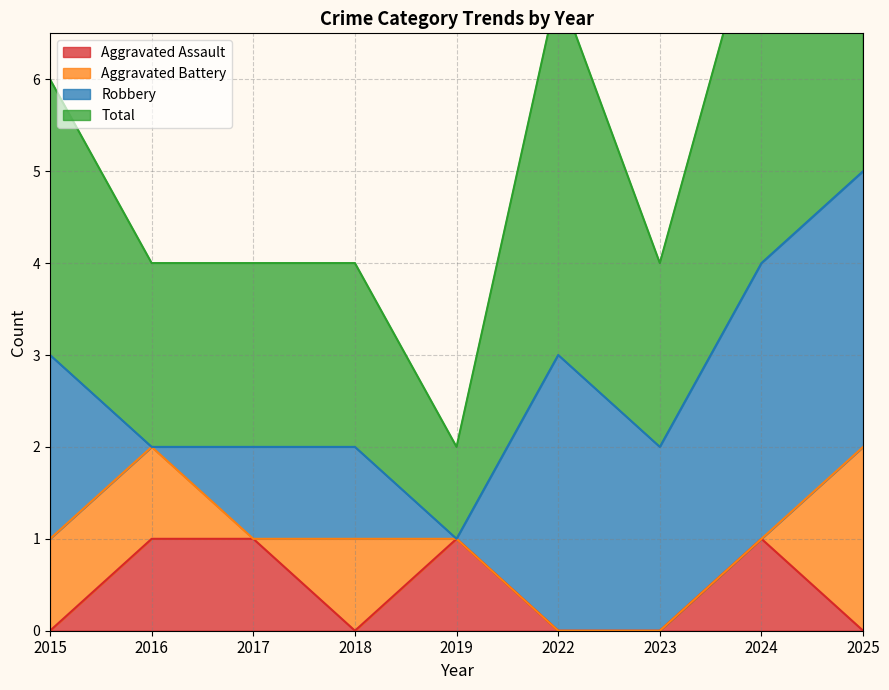

The Aggravated Assault series shows 1 at 2024. True or false?

True